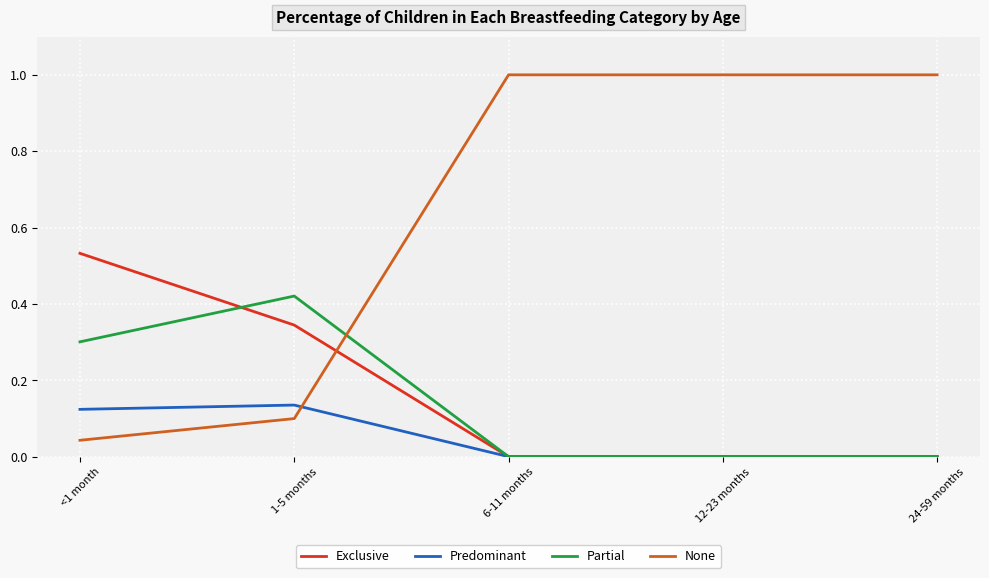

True or false: None has more than 2 points higher than both neighbors.

False